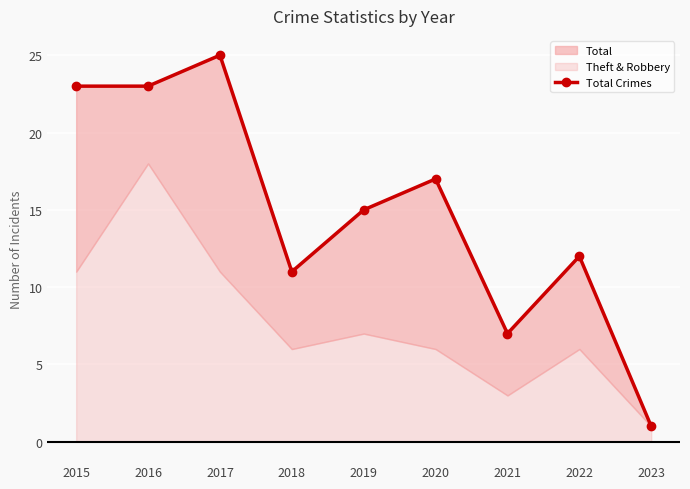

Reading right to left, what are all the values shown in this chart?

2023=1	2022=12	2021=7	2020=17	2019=15	2018=11	2017=25	2016=23	2015=23